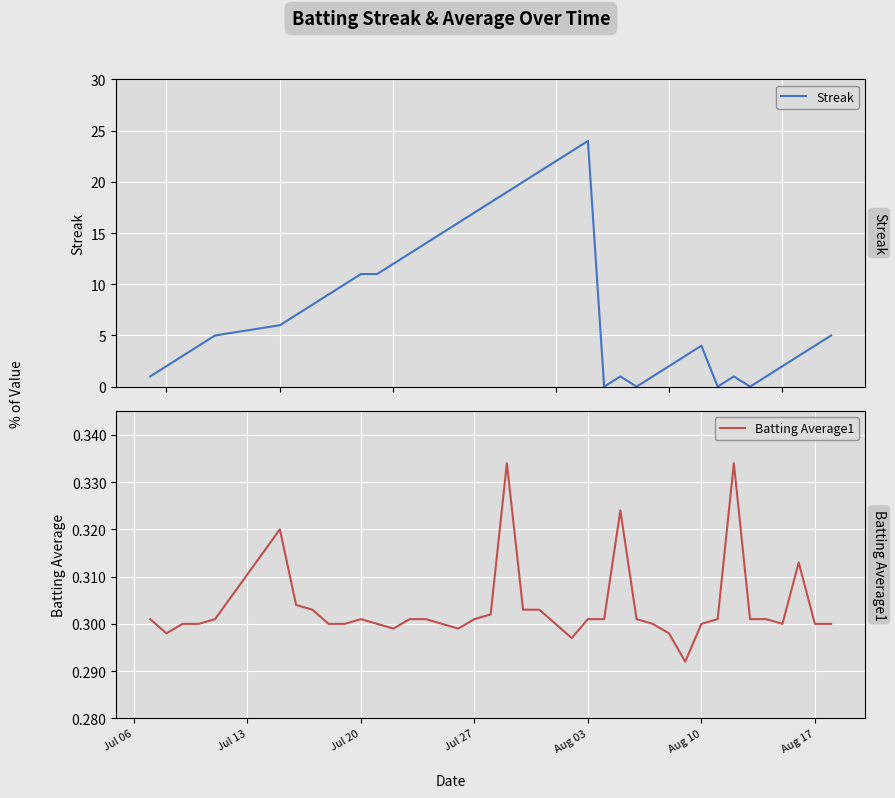

What is the maximum value for Batting Average1?

0.3